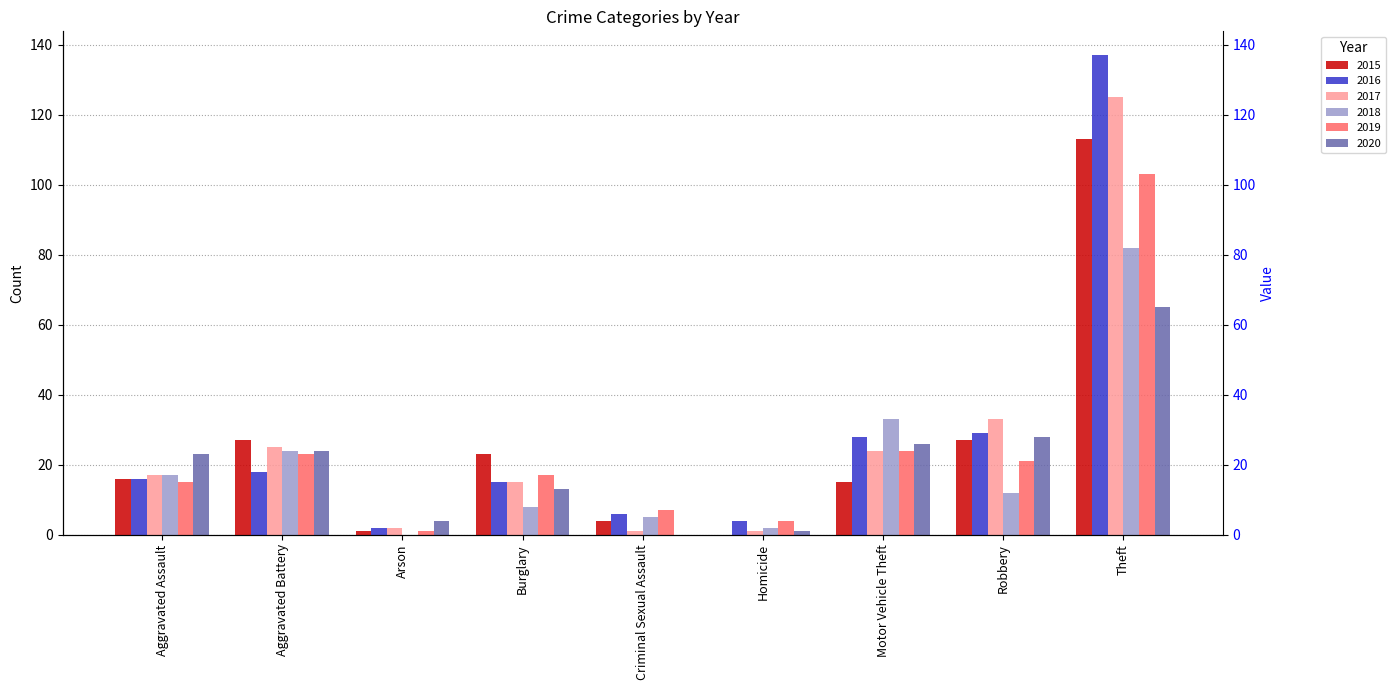

What is the average value of the 2017 series?

27